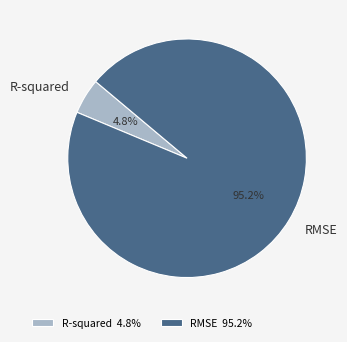

What percentage is the RMSE slice, to the nearest percent?

95%